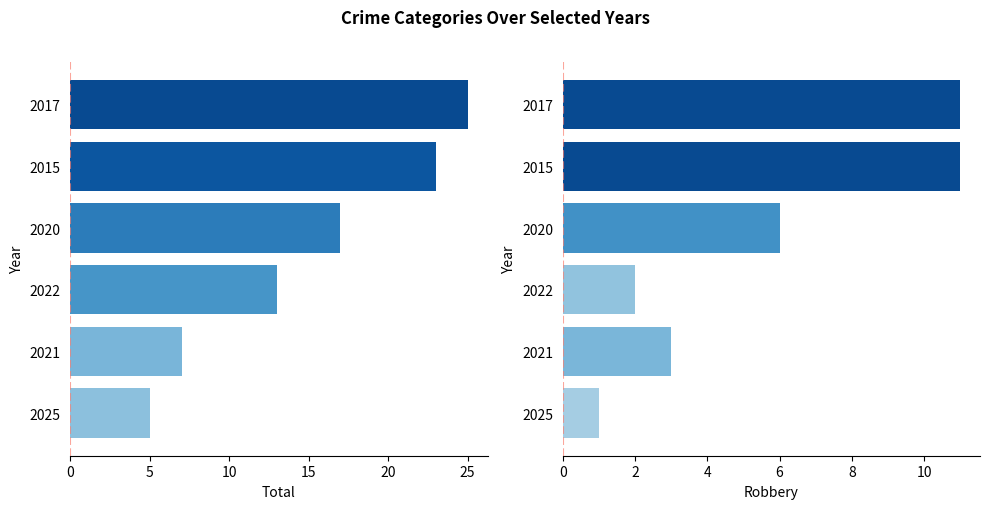

How many values in the Total series exceed 17?

2